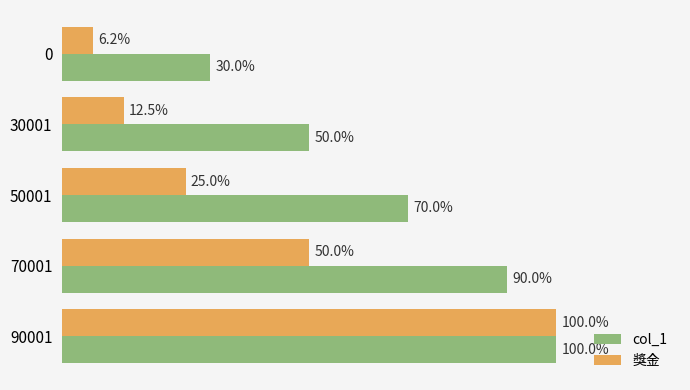

Rank the series by their maximum value, from lowest to highest.

col_1, 獎金